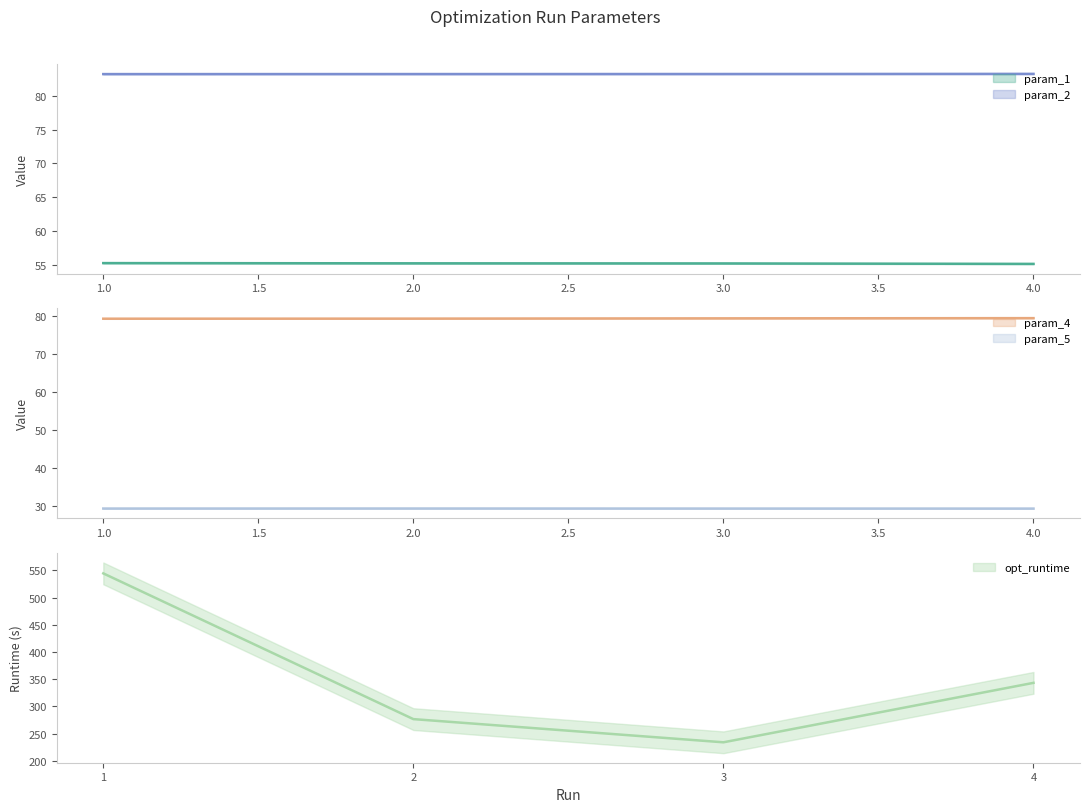

Count the param_5 values in the range 29 to 30.

4